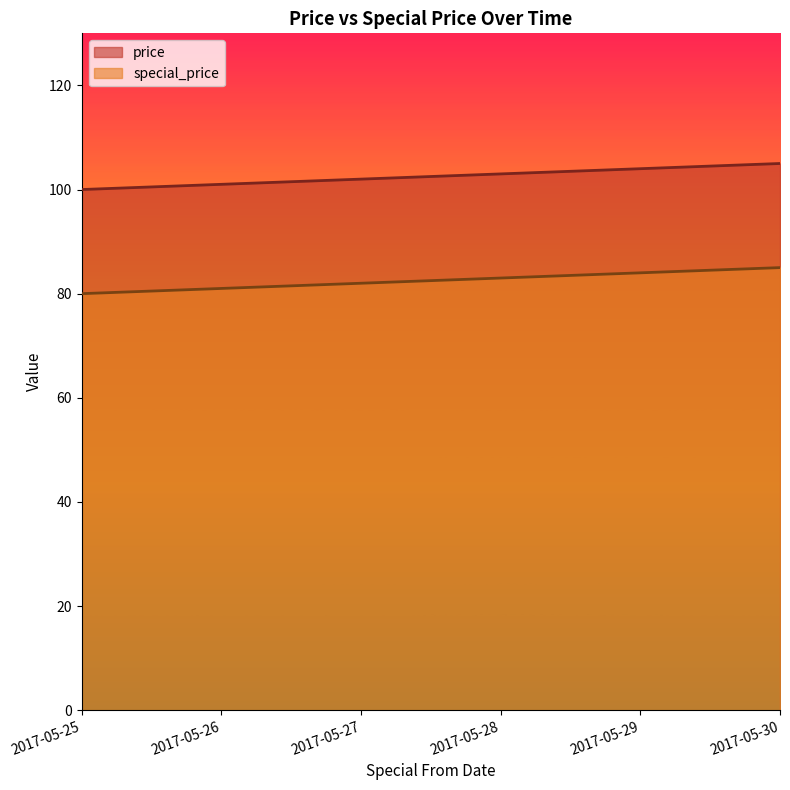

Which series changed the most between 2017-05-27 and 2017-05-29?

price